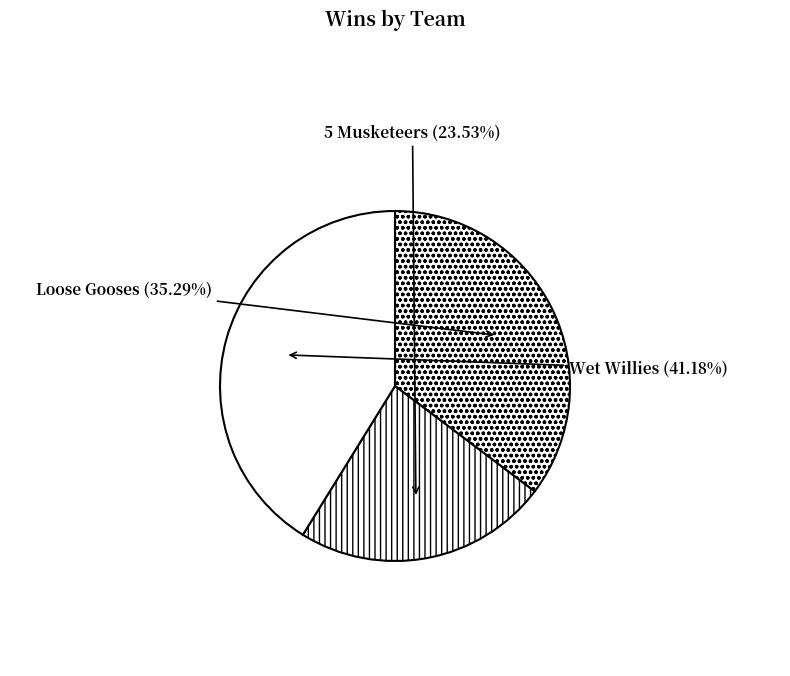

What is the ratio of the value at Loose Gooses to the value at Wet Willies?

0.9